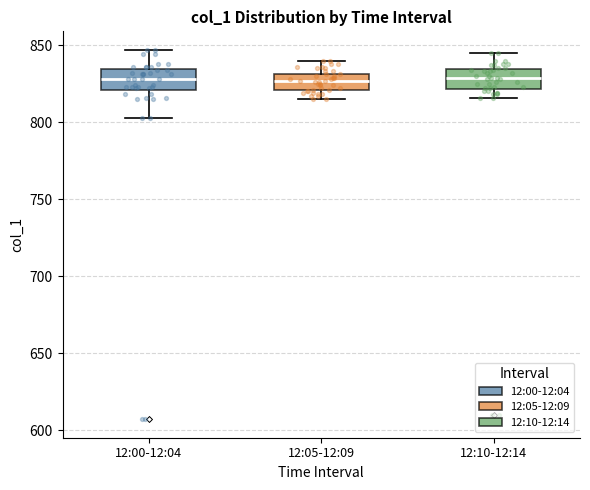

Where does the upper whisker of the box for 12:00-12:04 end on the y-axis? The values are not printed on the chart, so give them approximately, as read against the axis.

845